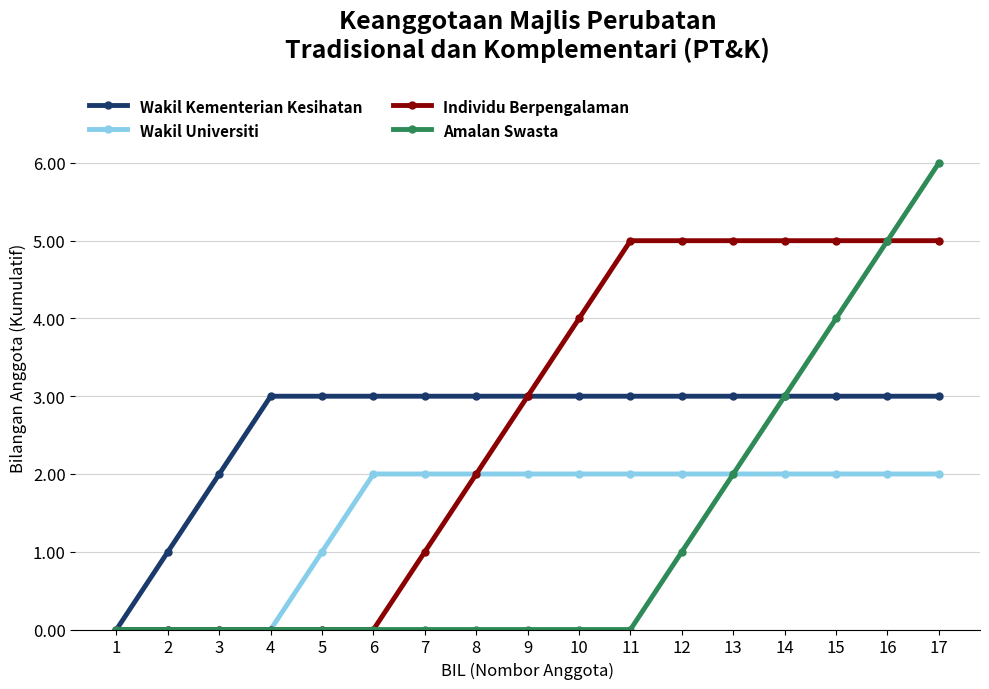

What is the value of the Wakil Kementerian Kesihatan point at the 15th from the left?

3